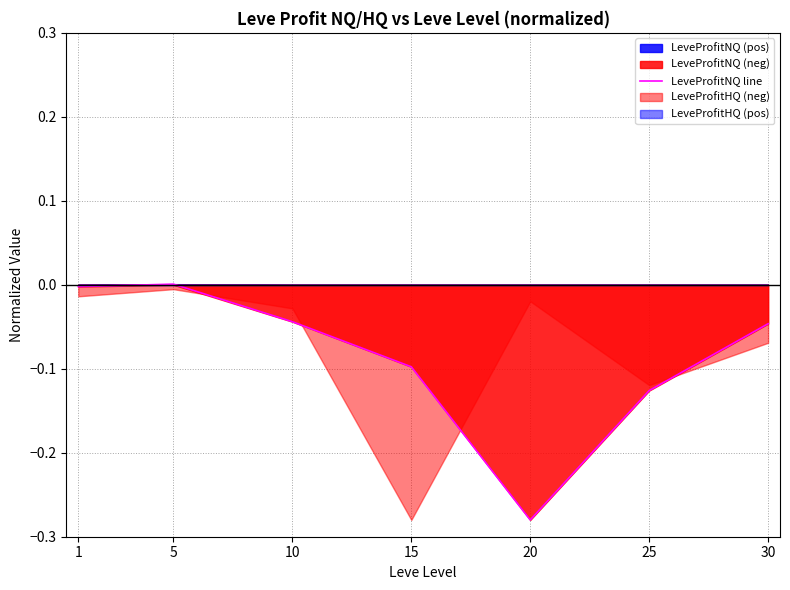

Reading right to left, what are all the values shown in this chart?

-0.0	-0.1	-0.3	-0.1	-0.0	0.0	-0.0